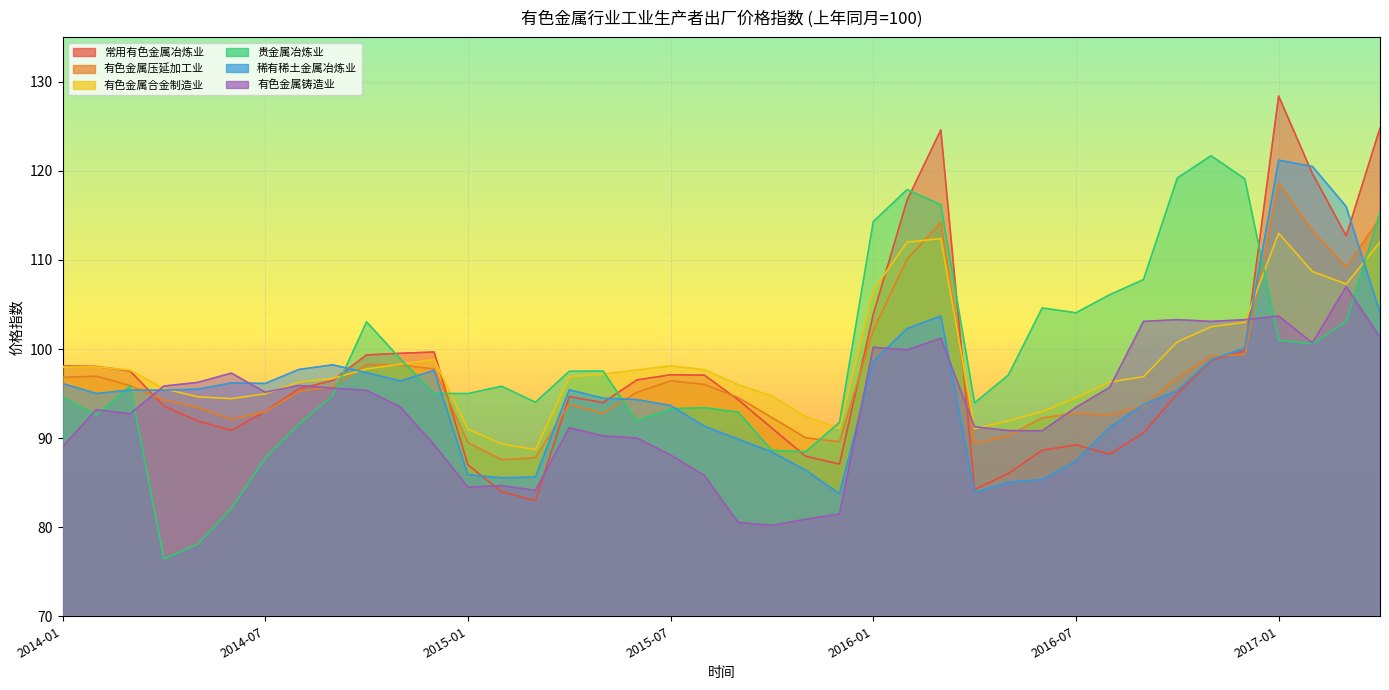

What is the difference between the maximum and second lowest values in the 有色金属合金制造业 series?

23.6